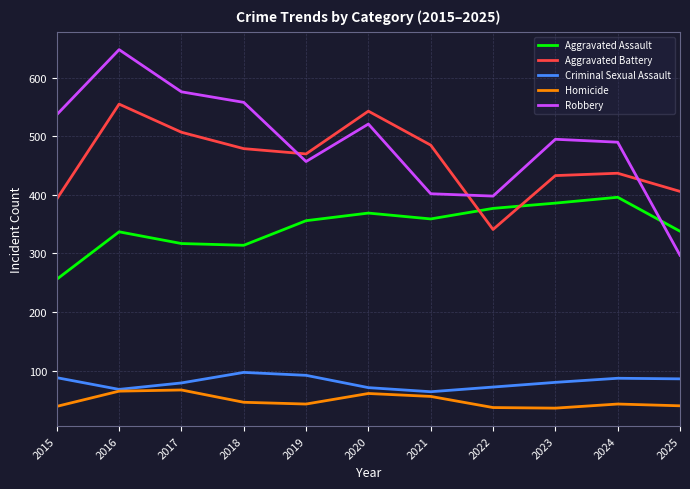

Count the number of categories in the chart.

11